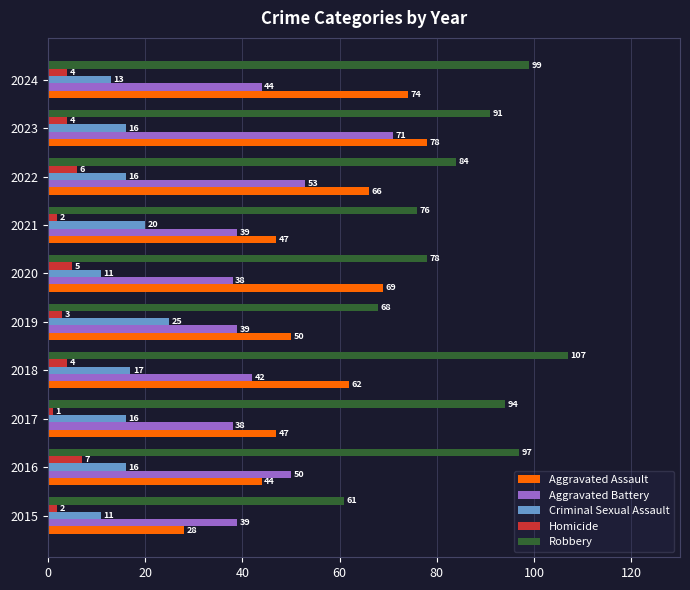

The Robbery series shows 94 at 2017. True or false?

True